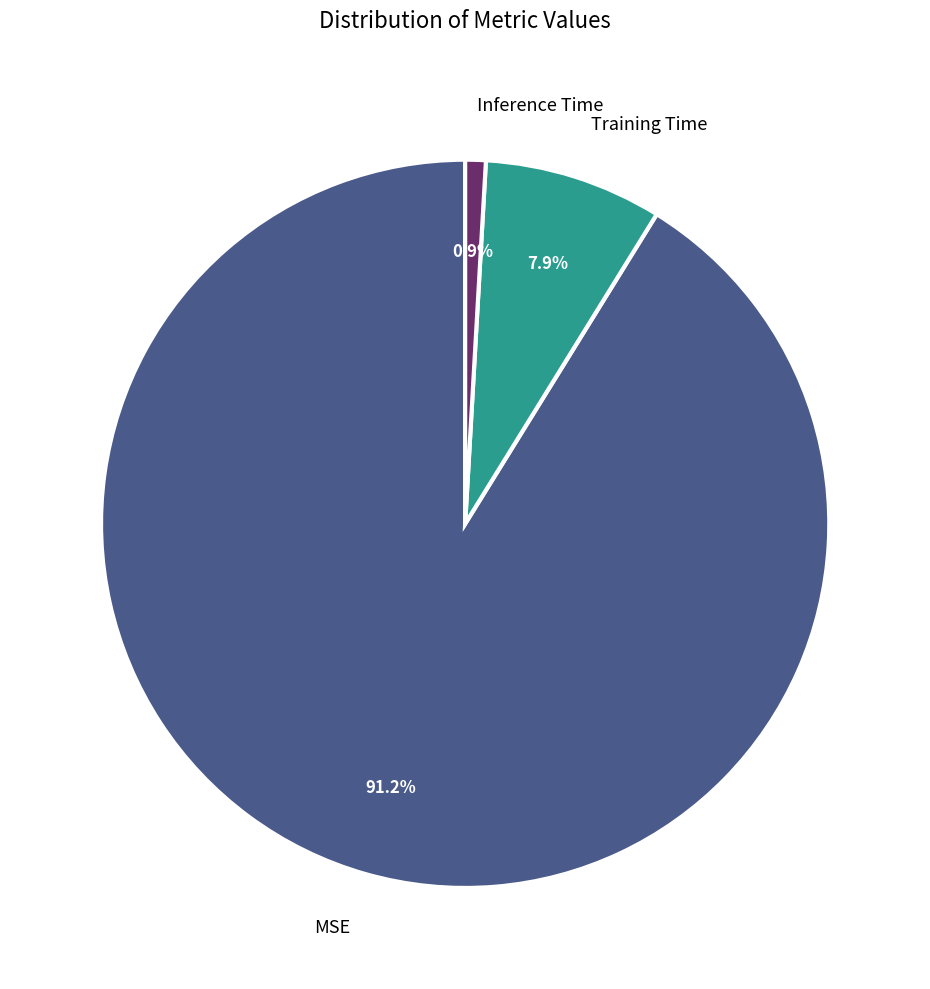

True or false: Inference Time accounts for 7% of the total.

False